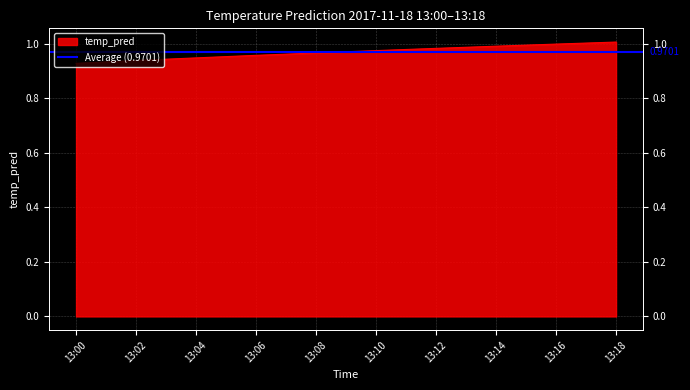

How many lines are shown in the chart?

1